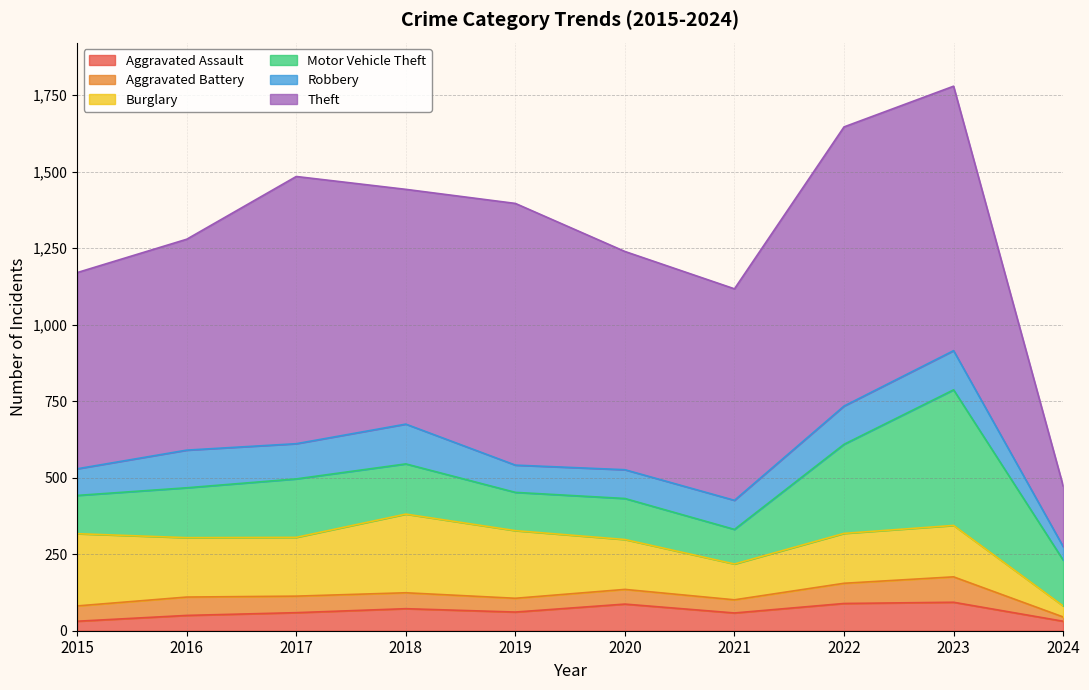

At which label does Aggravated Assault reach its minimum?

2015